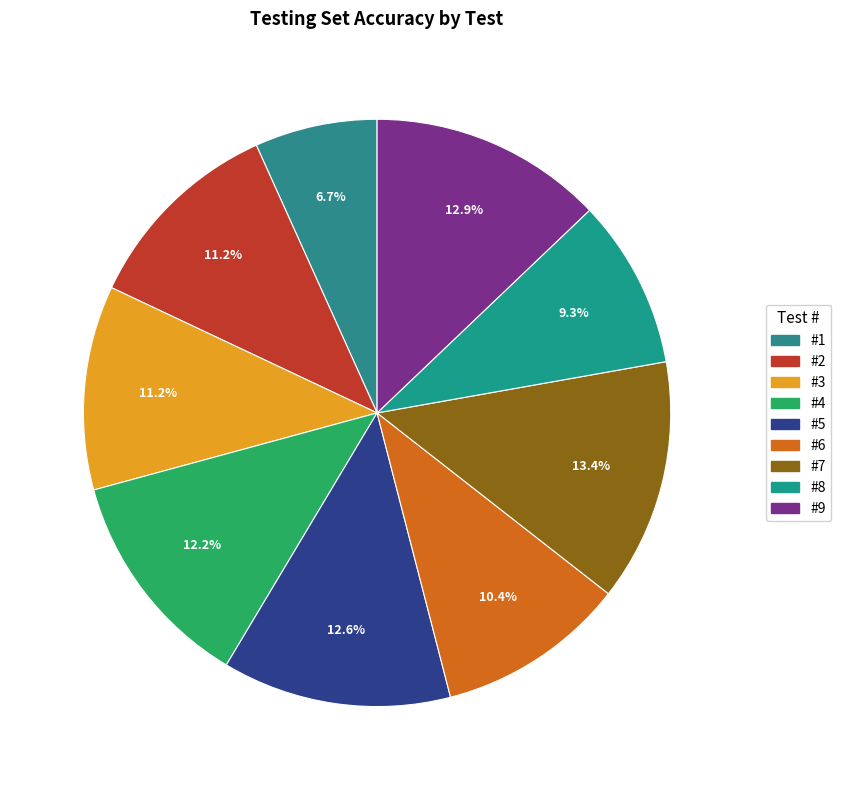

What portion of the pie excludes #5?

87.4%